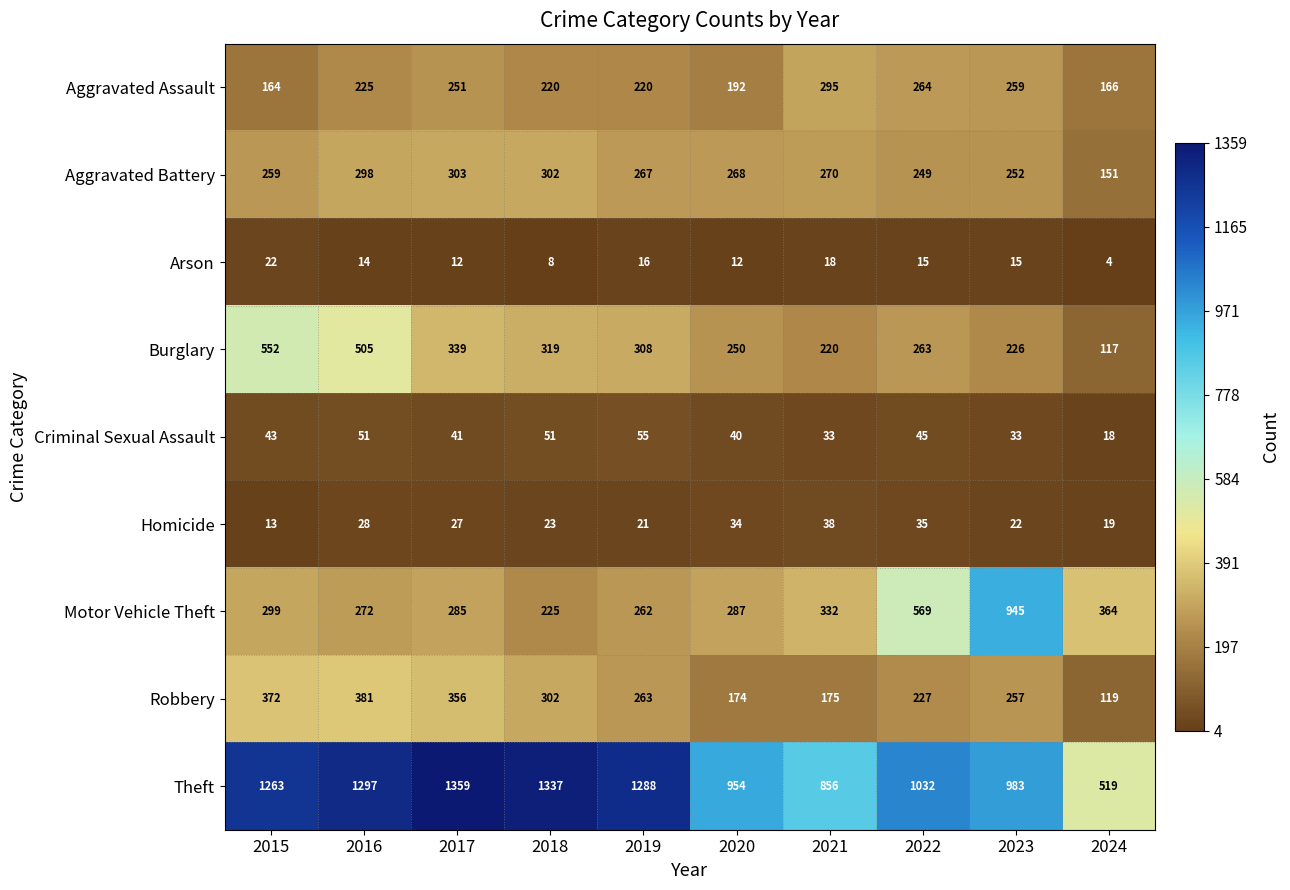

At which label is Aggravated Assault closest to 229?

2016